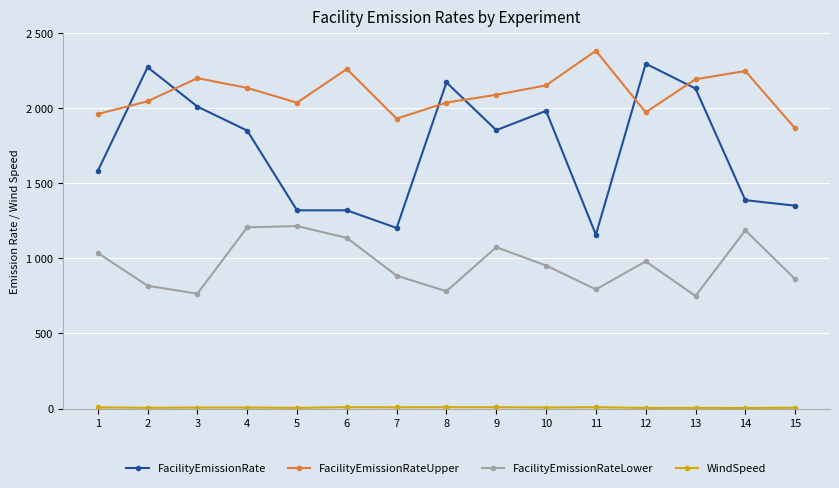

Which series has the widest spread of values?

FacilityEmissionRate